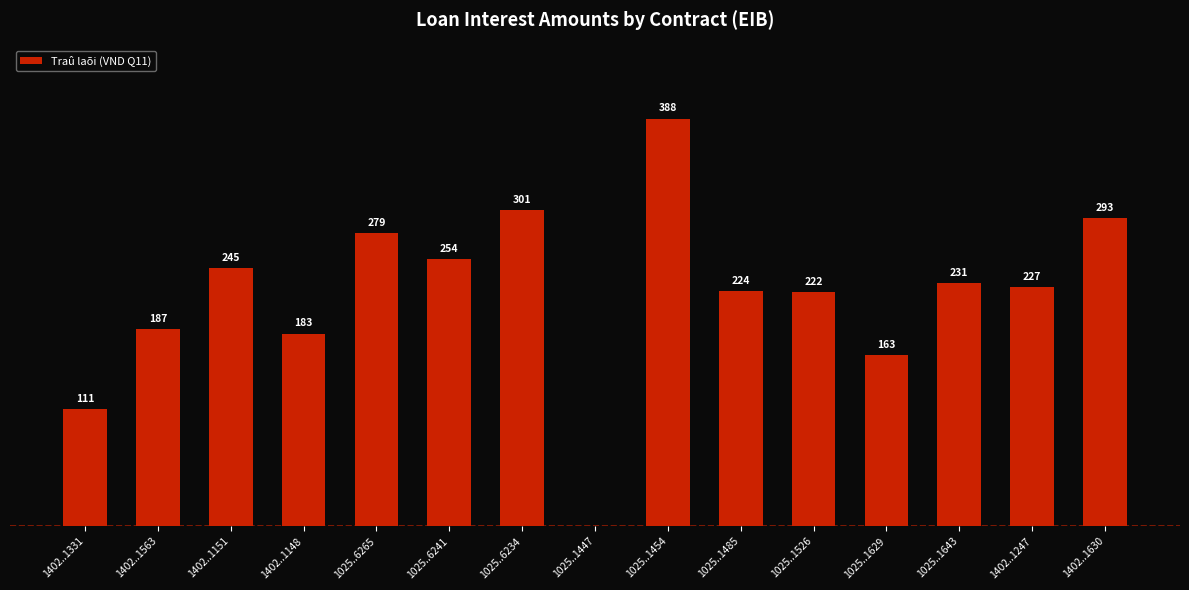

Where does the data first go above 227?

1402..1151